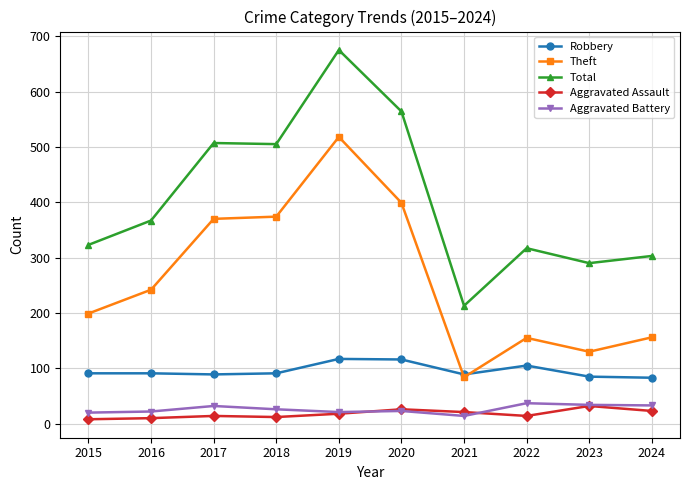

How many lines are shown in the chart?

5